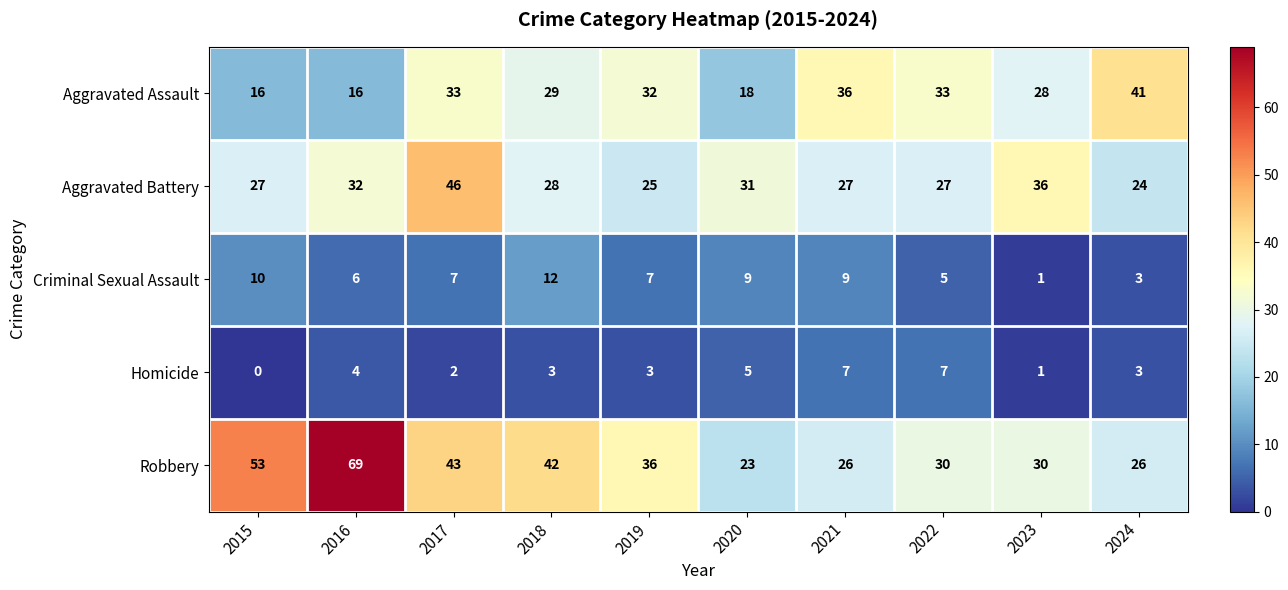

At which category does the chart reach its peak across all series?

2016